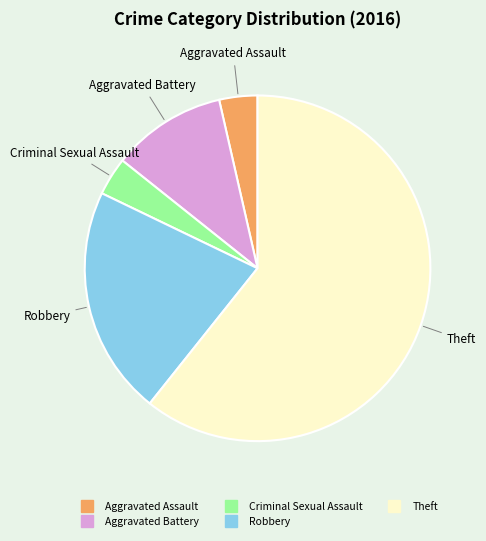

Is the sum of Aggravated Assault and Theft greater than half?

Yes